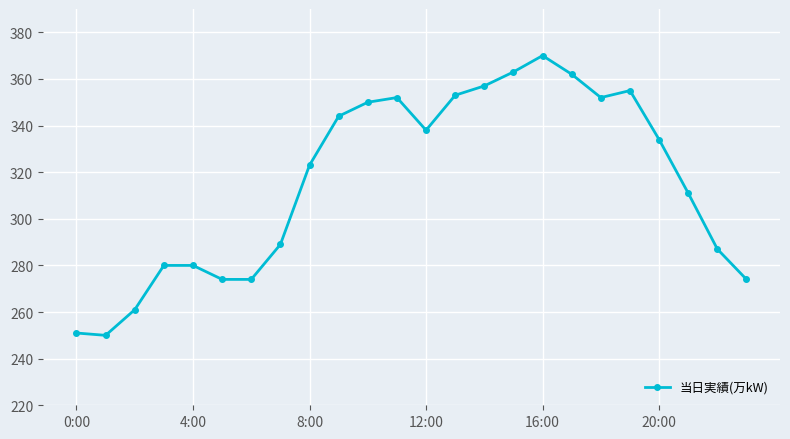

How many distinct data groups are displayed?

1